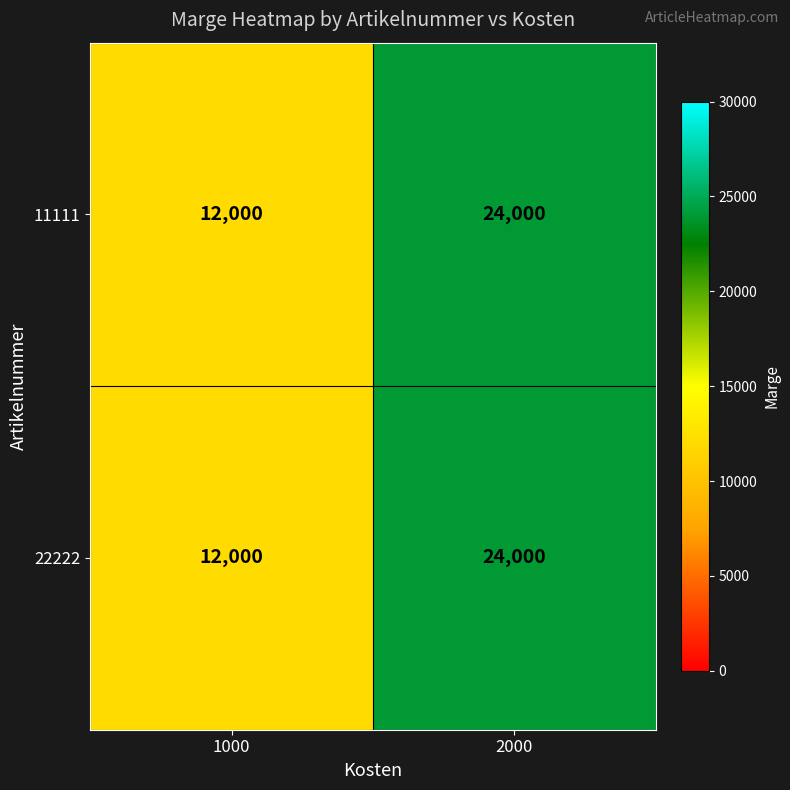

Is it true that 11111 equals 24000 at 2000?

True